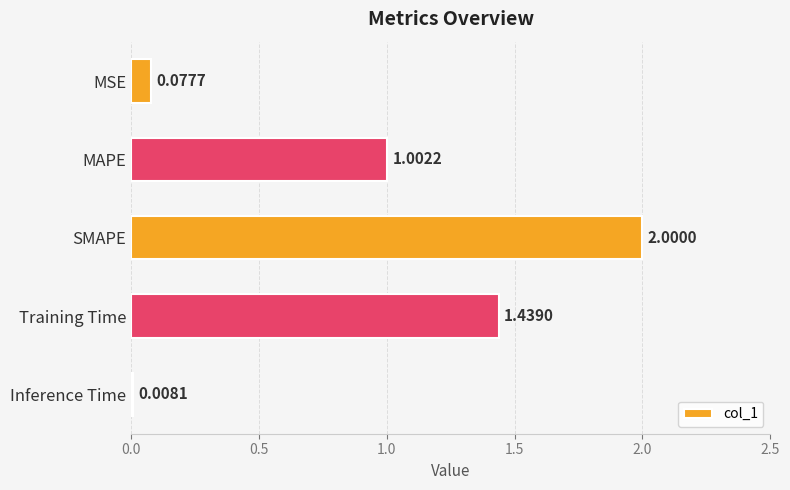

Between SMAPE and Training Time, which is larger?

SMAPE